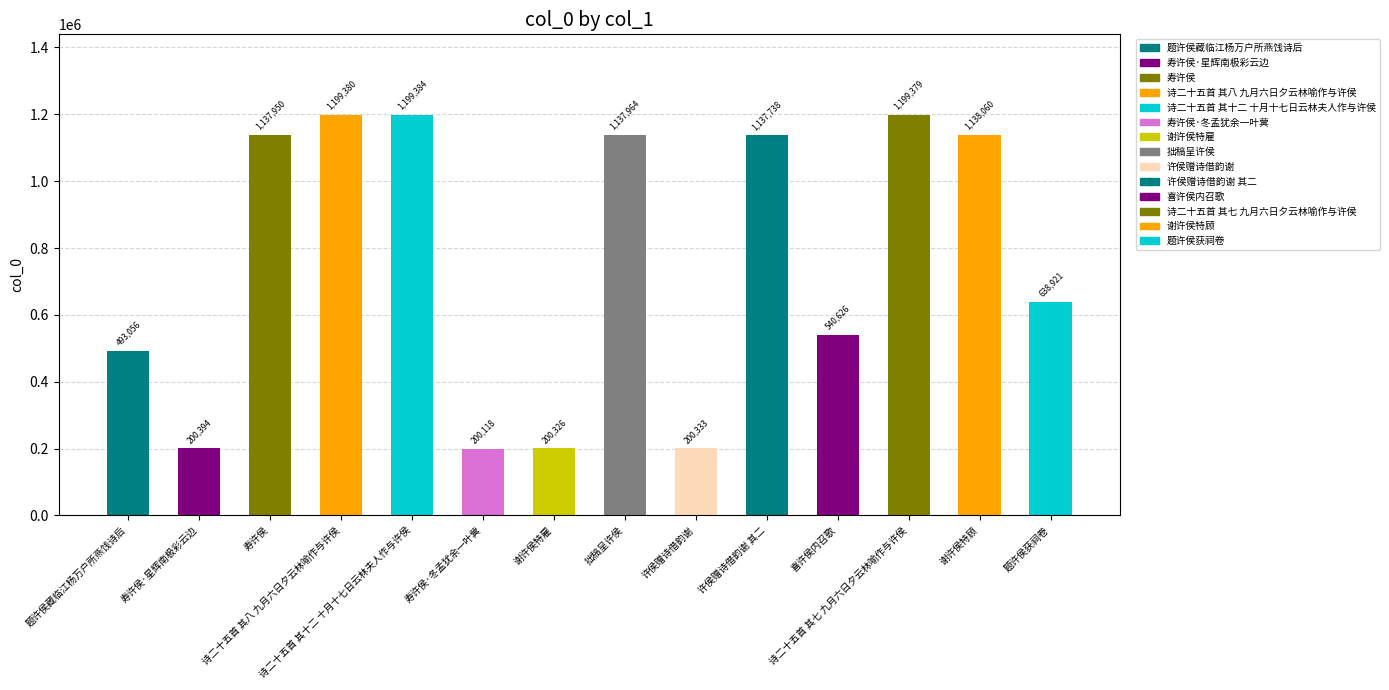

What is the approximate value at 许侯赠诗借韵谢?

200333